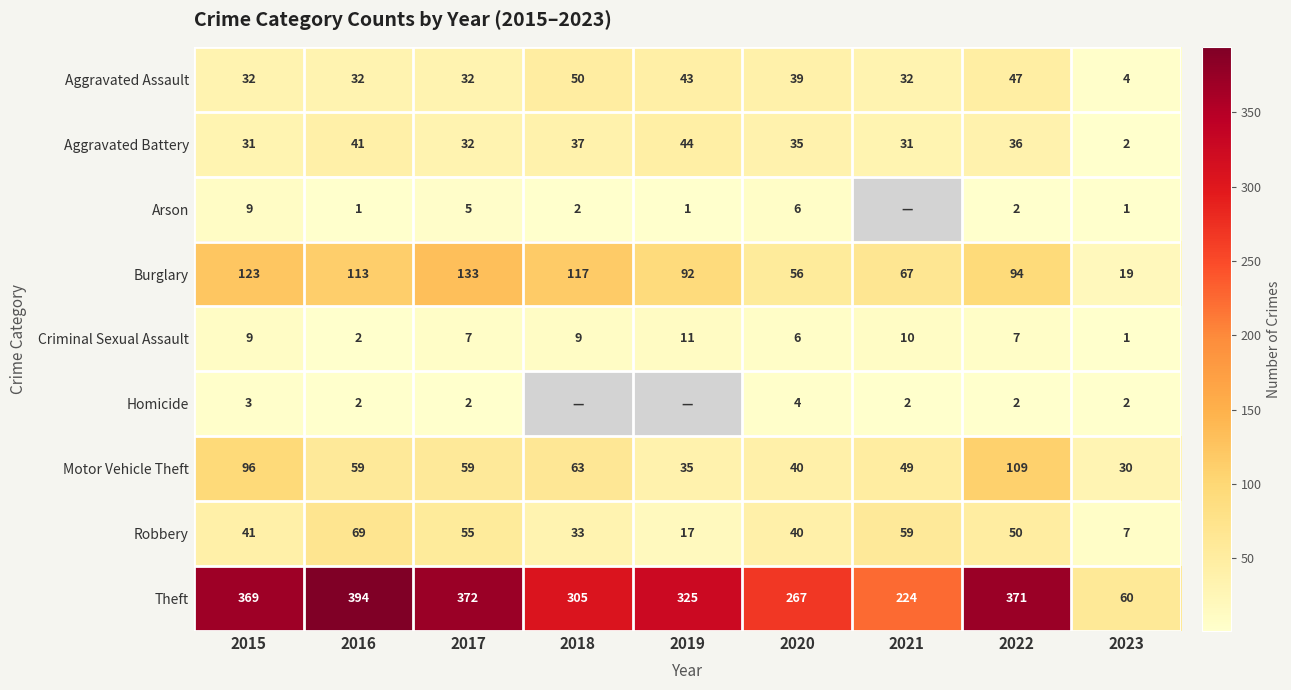

The value of Homicide at 2017 is 3.4. True or false?

False